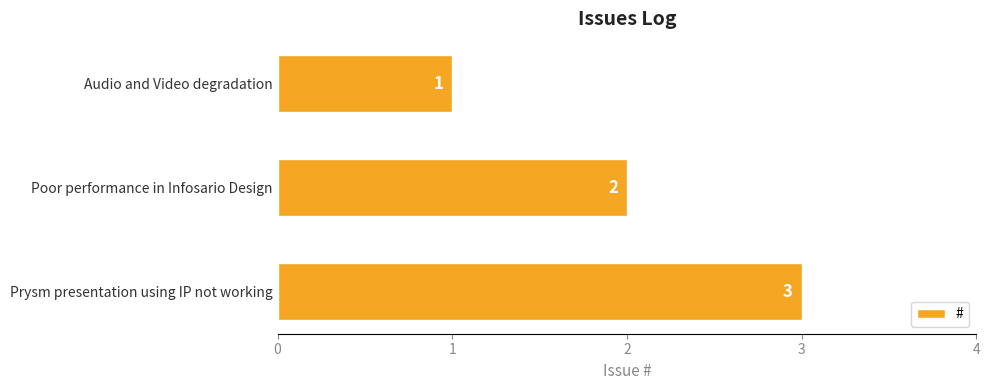

What position from the top is Prysm presentation using IP not working?

3